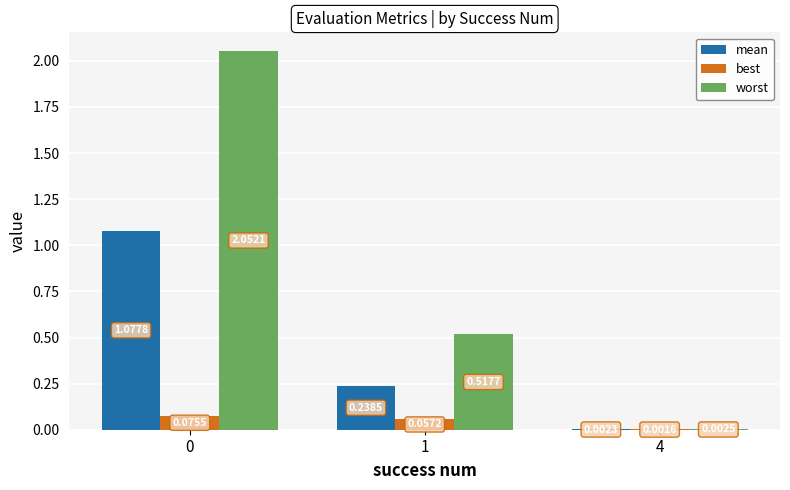

Which series has the largest total across all categories?

worst